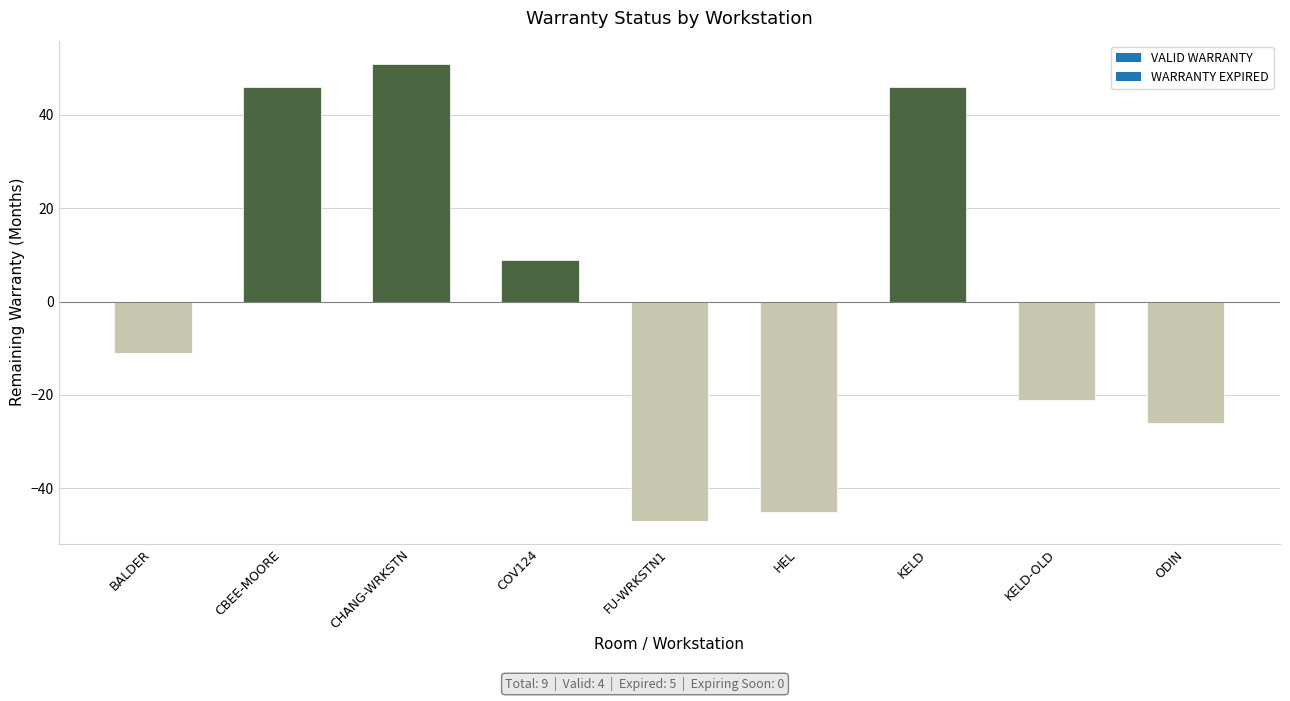

Where does the data first go above -11?

CBEE-MOORE